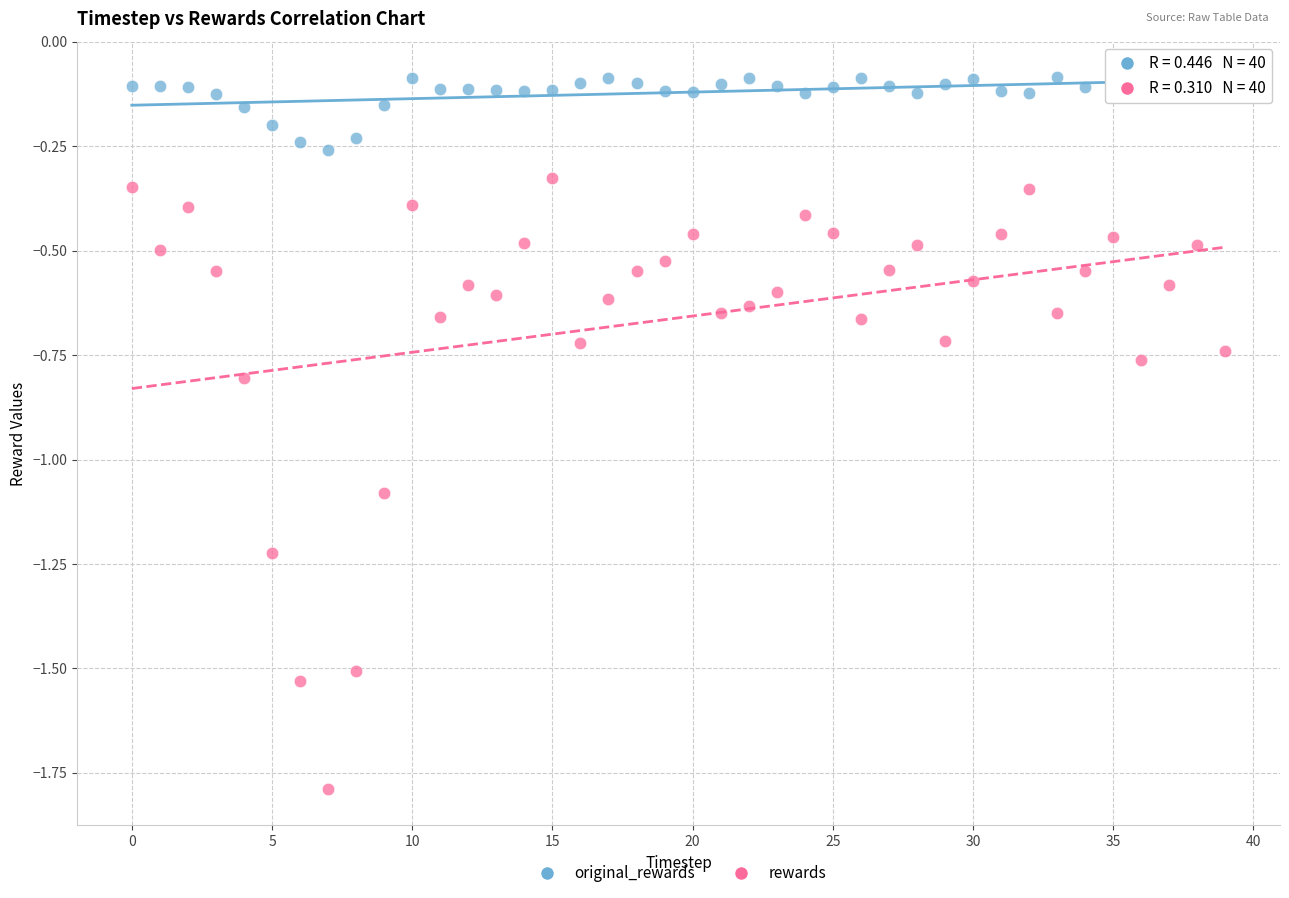

Which series reaches the minimum Y coordinate?

rewards